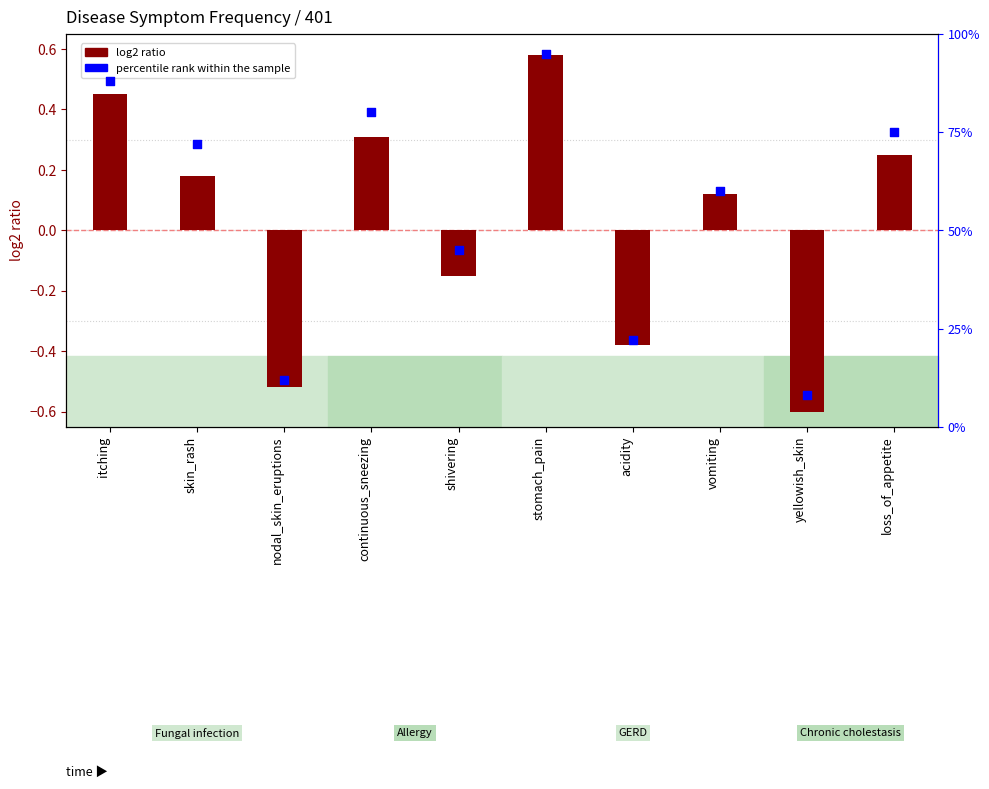

At which category is the sum across all series the highest?

stomach_pain